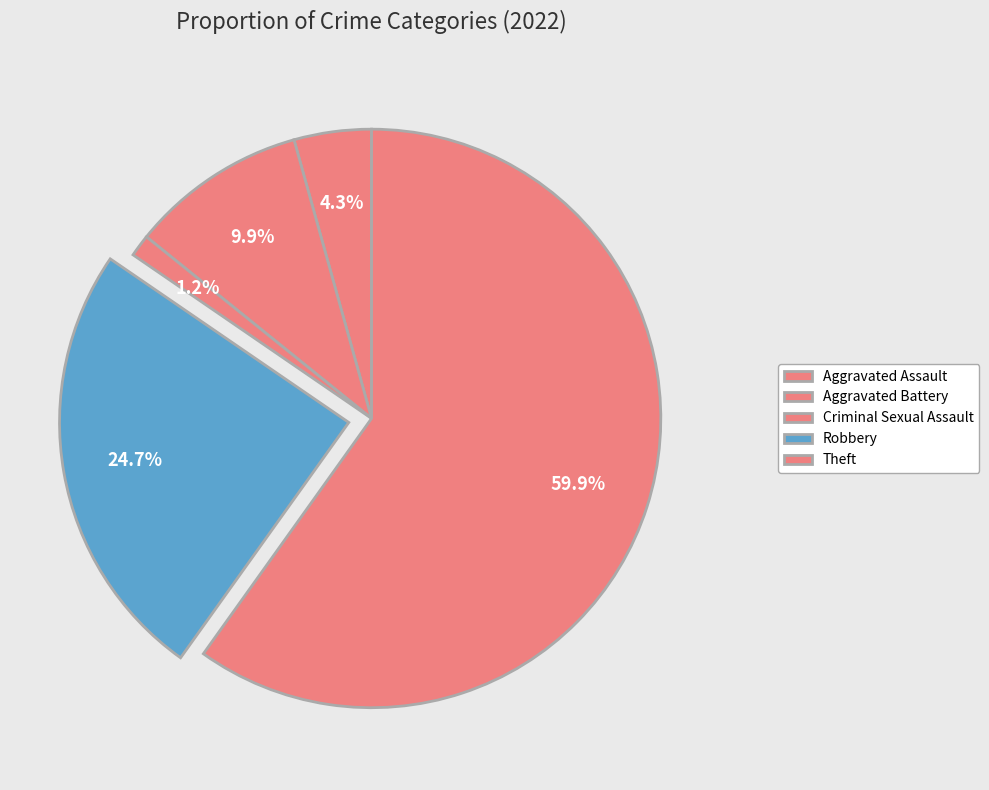

Does Aggravated Battery account for over 50% of the chart?

No